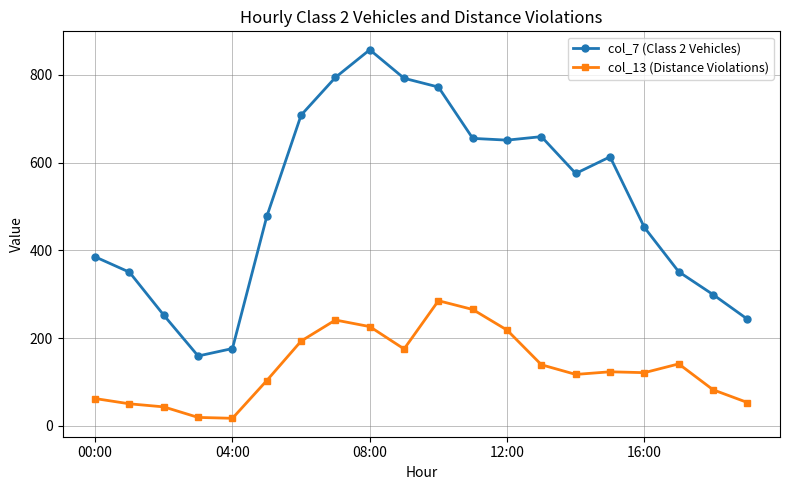

Does the chart have visible grid lines?

Yes